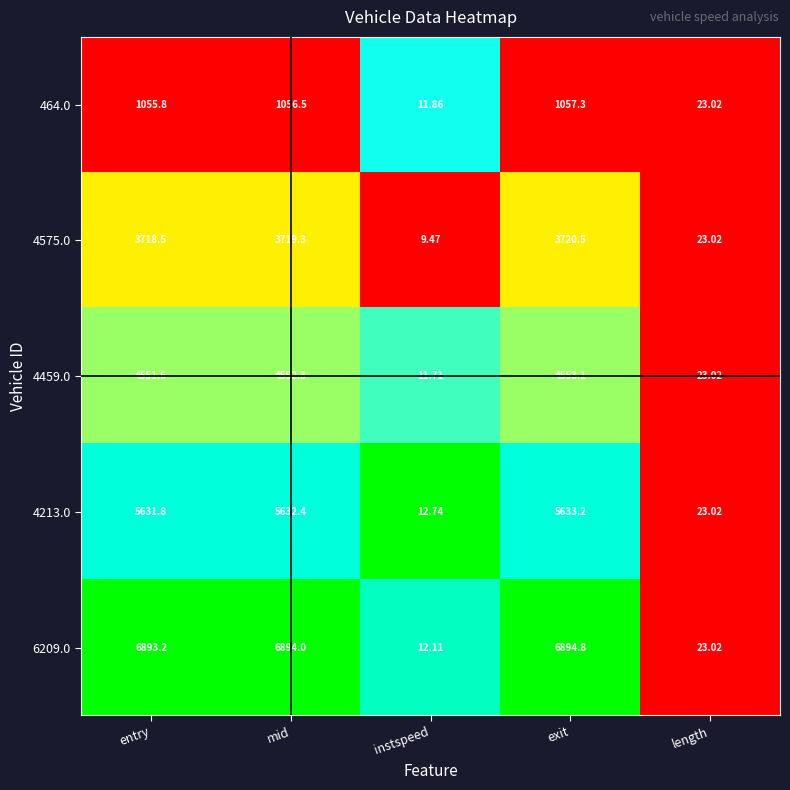

At which label does 4459.0 first exceed 4551?

entry